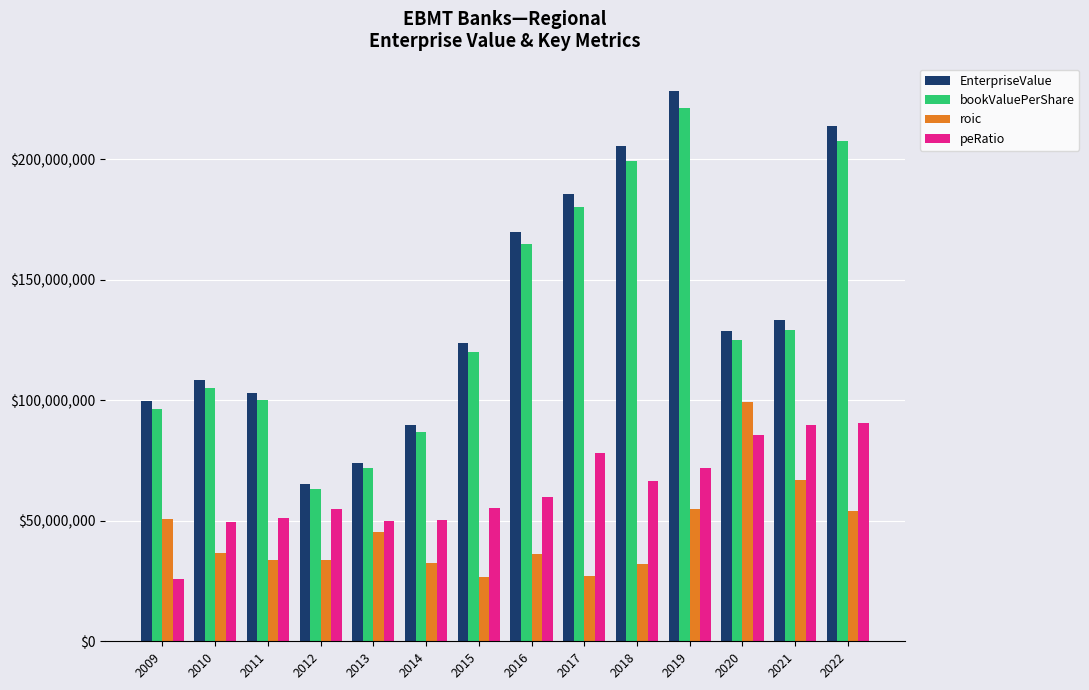

What is the difference between the highest and lowest values at 2020?

43265616.4